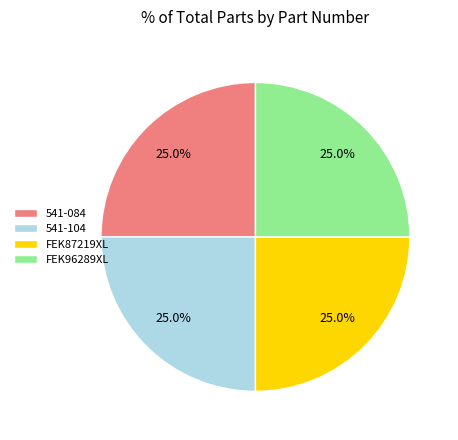

To the nearest percent, what portion does FEK96289XL represent?

25%